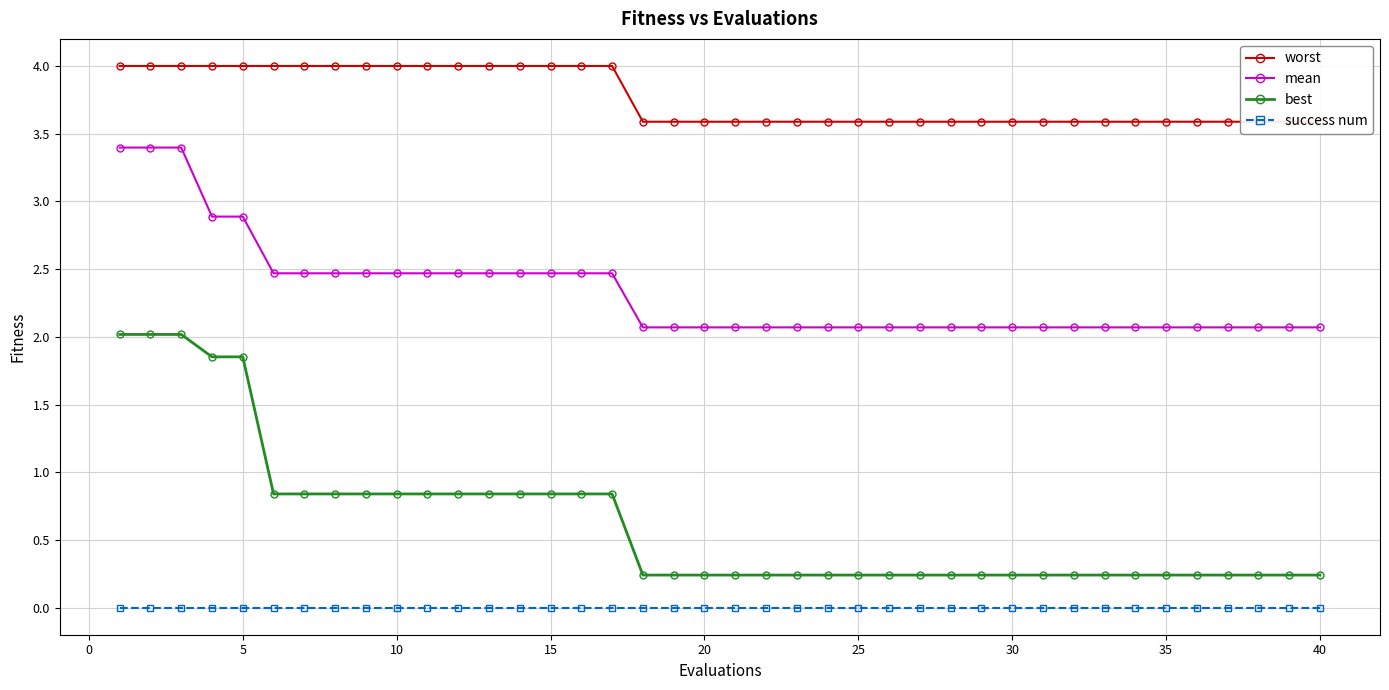

True or false: mean and success num intersect in this chart.

False